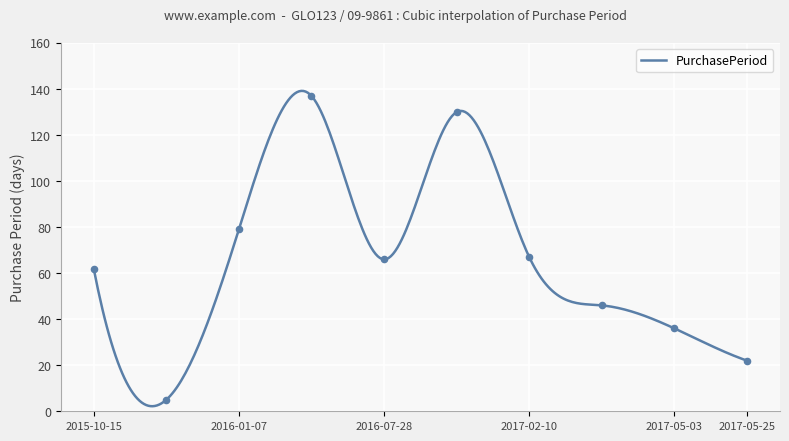

What is the change in value from 2016-05-23 to 2017-02-10?

-70